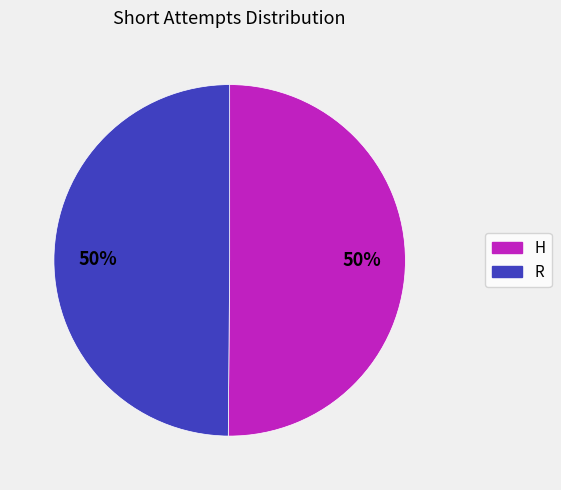

Combined, do H and R account for over 50%?

Yes